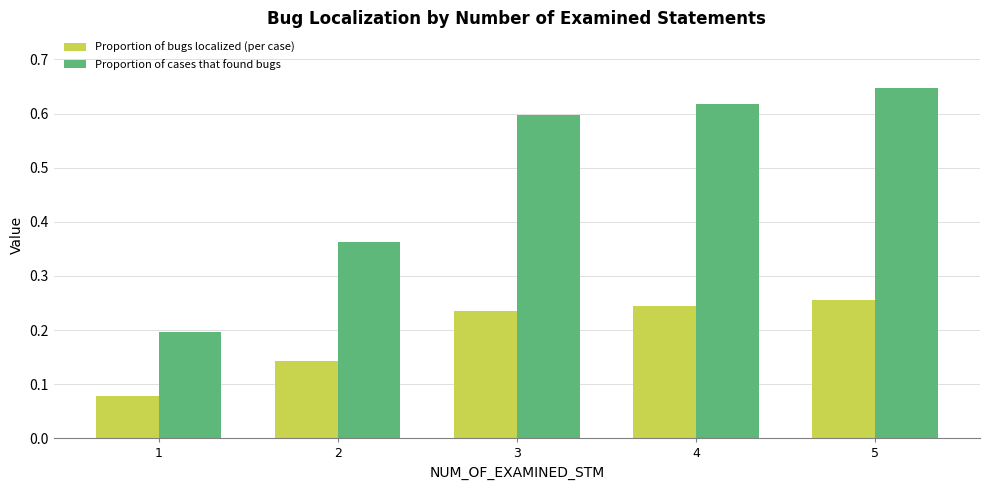

Which series has the largest total across all categories?

Proportion of cases that found bugs